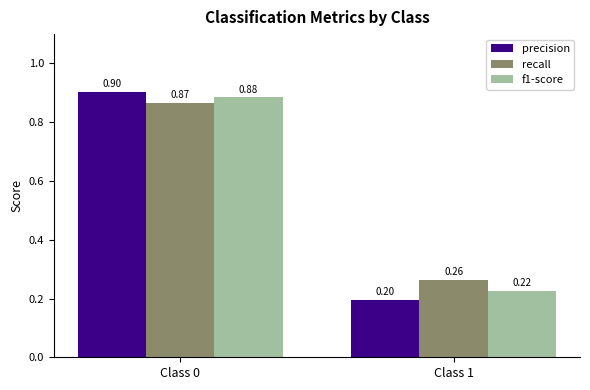

Count the number of categories in the chart.

2